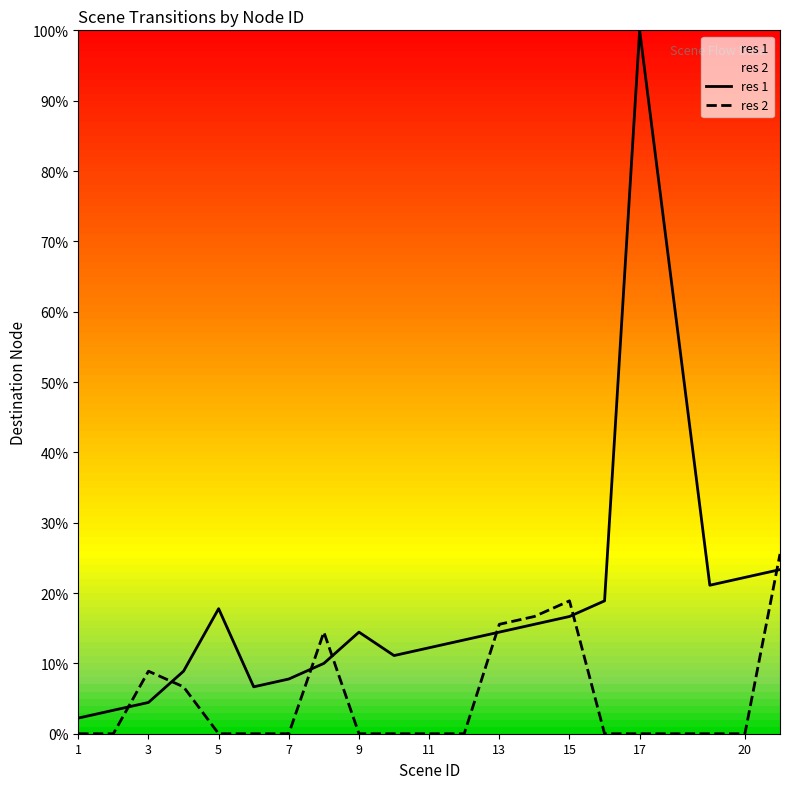

What is the maximum value for res 2?

25.6